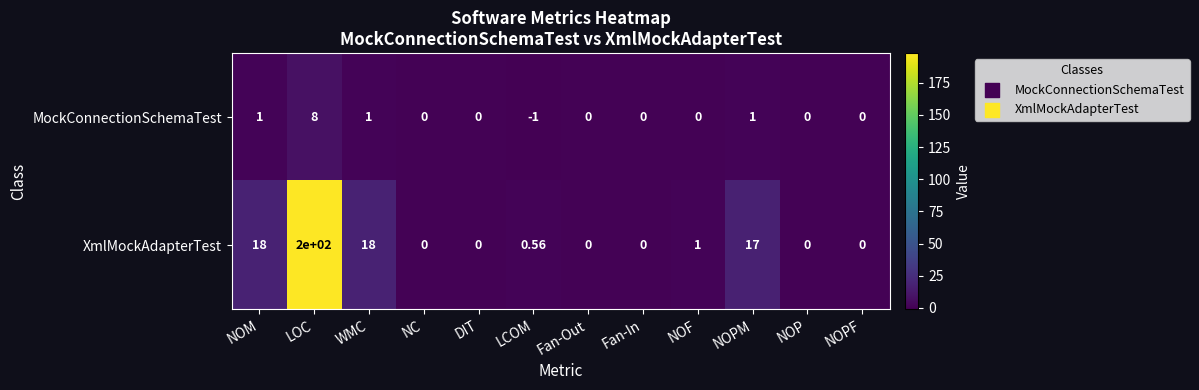

At which label does MockConnectionSchemaTest first exceed 0?

NOM